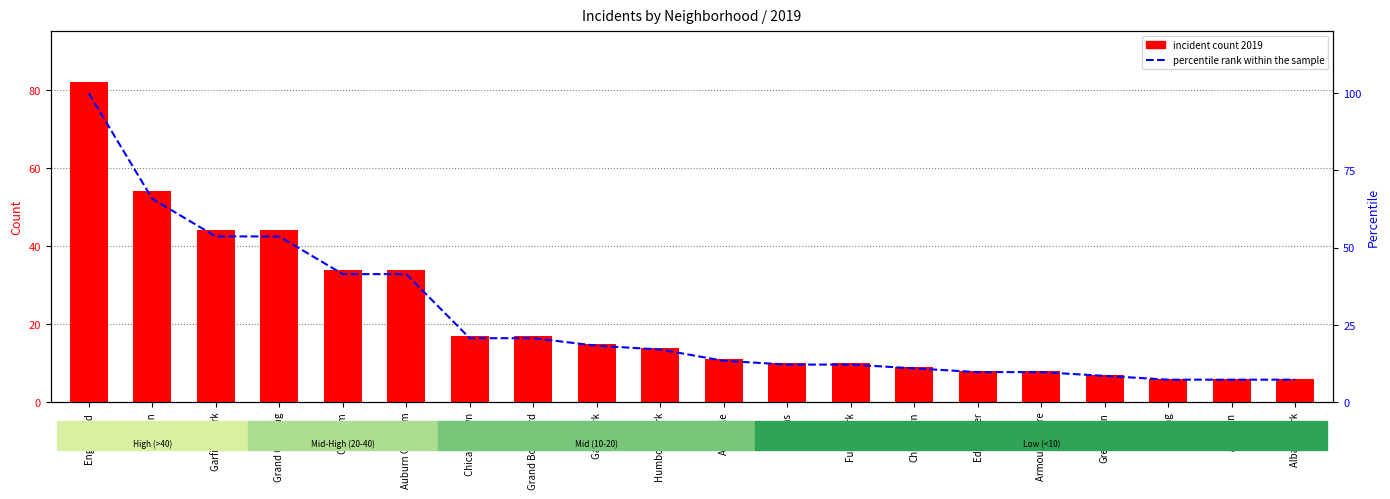

What is the label of the 11th bar from the left?

Avondale